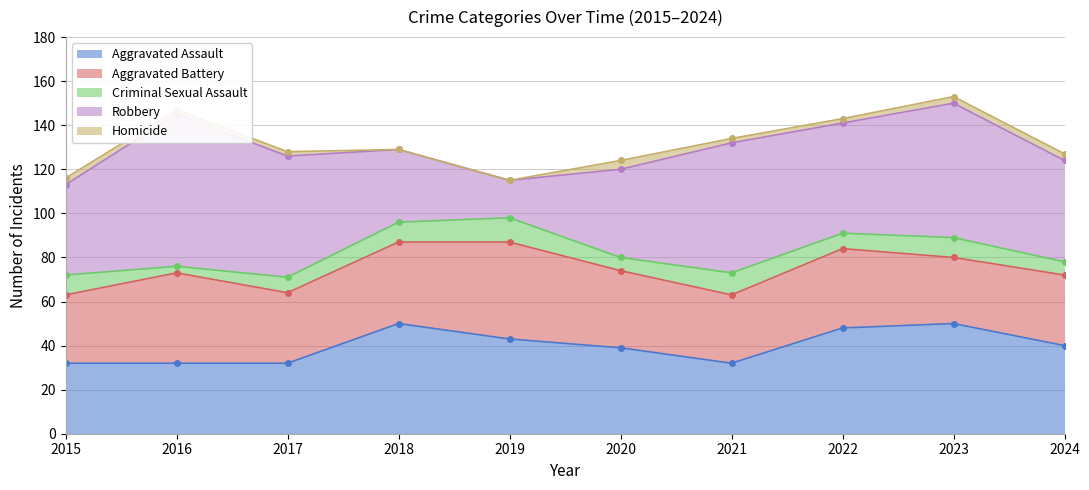

True or false: Robbery and Aggravated Assault cross at least once.

True